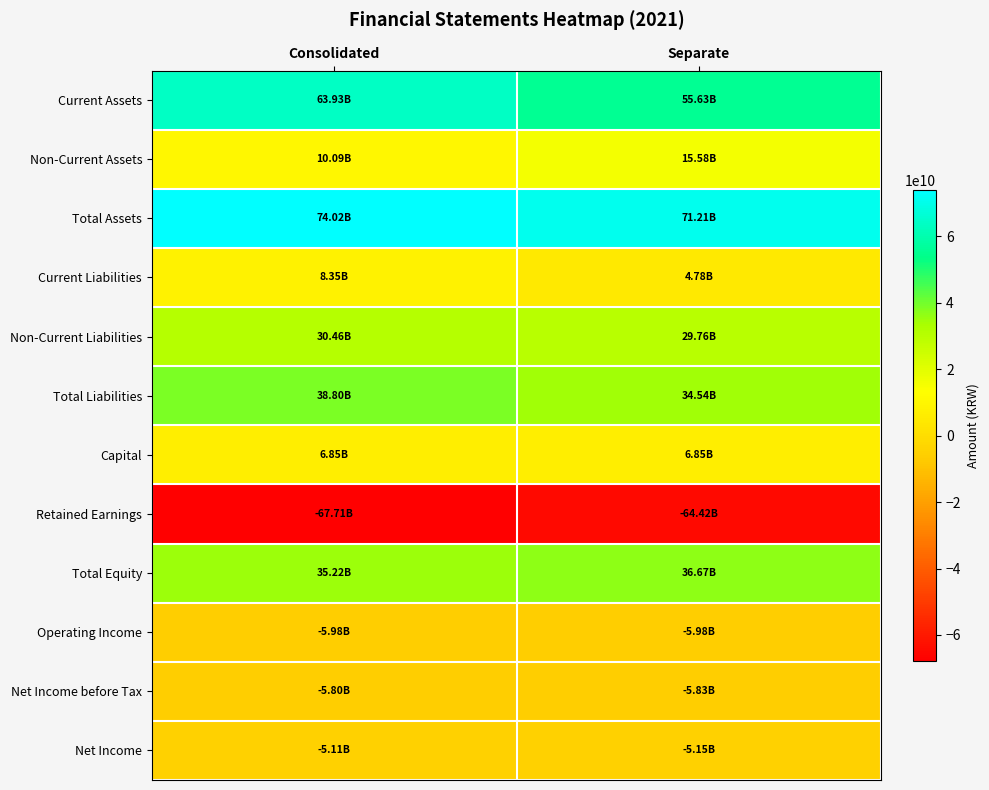

At which category is the sum across all series the highest?

Consolidated